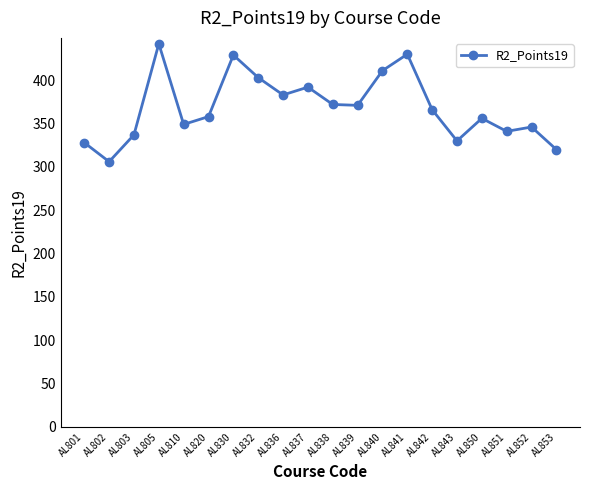

What is the difference between the second highest and second lowest values?

110